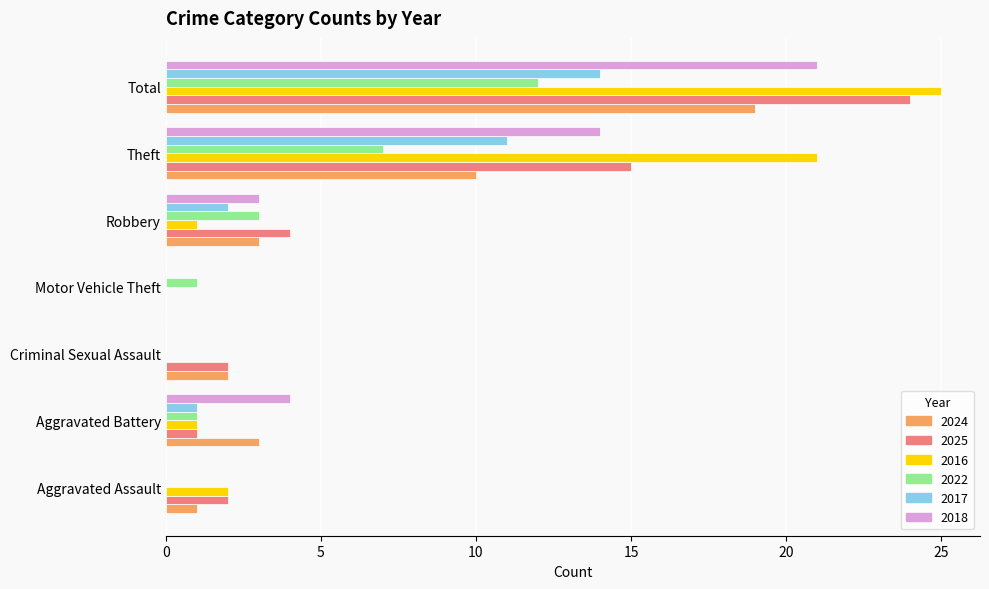

What is the total value across all series at Robbery?

16